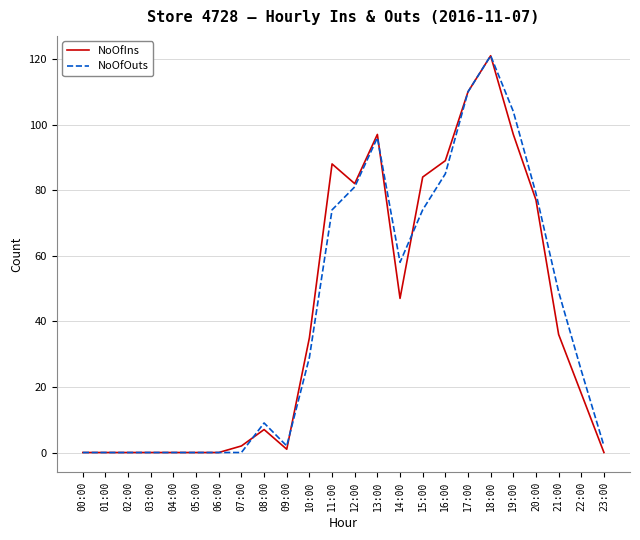

Between 05:00 and 14:00, which series saw the biggest shift?

NoOfOuts